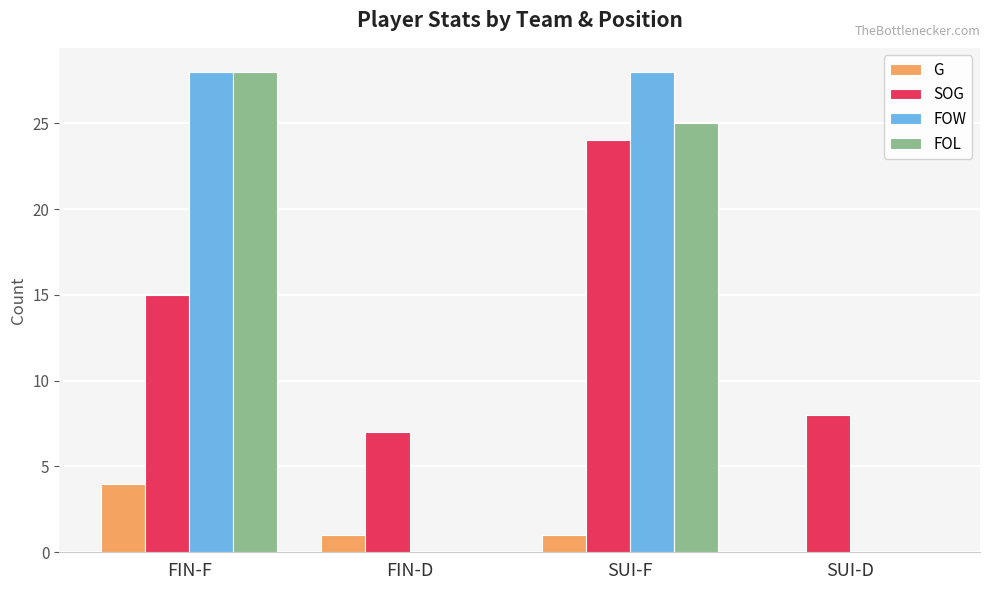

Between FIN-D and SUI-F, which series saw the biggest shift?

FOW